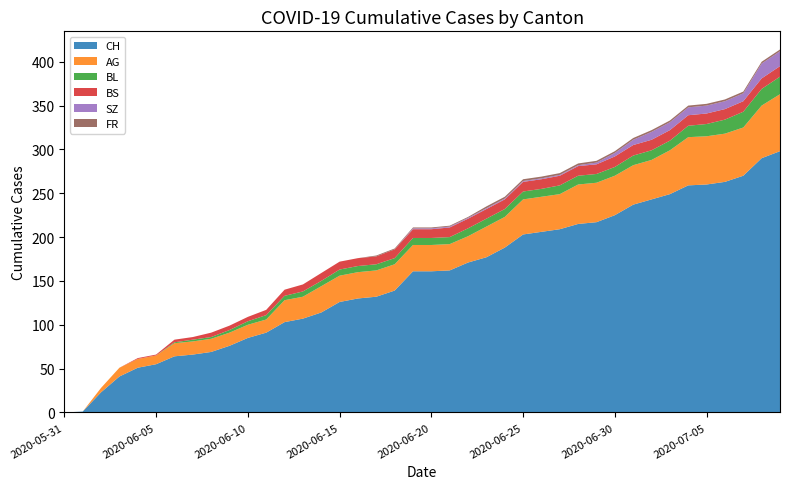

Reading right to left, list all the values displayed in this chart.

CH: 2020-07-09=298	2020-07-08=290	2020-07-07=270	2020-07-06=263	2020-07-05=260	2020-07-04=259	2020-07-03=249	2020-07-02=243	2020-07-01=237	2020-06-30=225	2020-06-29=217	2020-06-28=215	2020-06-27=209	2020-06-26=206	2020-06-25=203	2020-06-24=188	2020-06-23=177	2020-06-22=171	2020-06-21=162	2020-06-20=161	2020-06-19=161	2020-06-18=139	2020-06-17=132	2020-06-16=130	2020-06-15=126	2020-06-14=114	2020-06-13=107	2020-06-12=103	2020-06-11=91	2020-06-10=85	2020-06-09=76	2020-06-08=69	2020-06-07=66	2020-06-06=64	2020-06-05=55	2020-06-04=51	2020-06-03=41	2020-06-02=23	2020-06-01=1	2020-05-31=0
AG: 2020-07-09=65	2020-07-08=60	2020-07-07=55	2020-07-06=55	2020-07-05=55	2020-07-04=55	2020-07-03=50	2020-07-02=45	2020-07-01=45	2020-06-30=45	2020-06-29=45	2020-06-28=45	2020-06-27=40	2020-06-26=40	2020-06-25=40	2020-06-24=35	2020-06-23=35	2020-06-22=30	2020-06-21=30	2020-06-20=30	2020-06-19=30	2020-06-18=30	2020-06-17=30	2020-06-16=30	2020-06-15=30	2020-06-14=30	2020-06-13=25	2020-06-12=25	2020-06-11=15	2020-06-10=15	2020-06-09=15	2020-06-08=15	2020-06-07=15	2020-06-06=15	2020-06-05=10	2020-06-04=10	2020-06-03=10	2020-06-02=5	2020-06-01=0	2020-05-31=0
BL: 2020-07-09=20	2020-07-08=19	2020-07-07=18	2020-07-06=16	2020-07-05=14	2020-07-04=13	2020-07-03=11	2020-07-02=11	2020-07-01=11	2020-06-30=10	2020-06-29=10	2020-06-28=10	2020-06-27=10	2020-06-26=9	2020-06-25=9	2020-06-24=9	2020-06-23=9	2020-06-22=9	2020-06-21=8	2020-06-20=8	2020-06-19=8	2020-06-18=7	2020-06-17=7	2020-06-16=7	2020-06-15=7	2020-06-14=6	2020-06-13=6	2020-06-12=5	2020-06-11=5	2020-06-10=4	2020-06-09=3	2020-06-08=2	2020-06-07=2	2020-06-06=1	2020-06-05=0	2020-06-04=0	2020-06-03=0	2020-06-02=0	2020-06-01=0	2020-05-31=0
BS: 2020-07-09=12	2020-07-08=12	2020-07-07=12	2020-07-06=12	2020-07-05=12	2020-07-04=12	2020-07-03=12	2020-07-02=12	2020-07-01=12	2020-06-30=12	2020-06-29=11	2020-06-28=11	2020-06-27=11	2020-06-26=11	2020-06-25=11	2020-06-24=11	2020-06-23=11	2020-06-22=11	2020-06-21=11	2020-06-20=10	2020-06-19=10	2020-06-18=10	2020-06-17=9	2020-06-16=9	2020-06-15=9	2020-06-14=9	2020-06-13=8	2020-06-12=7	2020-06-11=6	2020-06-10=5	2020-06-09=5	2020-06-08=5	2020-06-07=3	2020-06-06=3	2020-06-05=1	2020-06-04=1	2020-06-03=0	2020-06-02=0	2020-06-01=0	2020-05-31=0
SZ: 2020-07-09=17	2020-07-08=17	2020-07-07=9	2020-07-06=9	2020-07-05=9	2020-07-04=9	2020-07-03=9	2020-07-02=9	2020-07-01=6	2020-06-30=4	2020-06-29=2	2020-06-28=1	2020-06-27=1	2020-06-26=1	2020-06-25=1	2020-06-24=1	2020-06-23=1	2020-06-22=1	2020-06-21=1	2020-06-20=1	2020-06-19=1	2020-06-18=0	2020-06-17=0	2020-06-16=0	2020-06-15=0	2020-06-14=0	2020-06-13=0	2020-06-12=0	2020-06-11=0	2020-06-10=0	2020-06-09=0	2020-06-08=0	2020-06-07=0	2020-06-06=0	2020-06-05=0	2020-06-04=0	2020-06-03=0	2020-06-02=0	2020-06-01=0	2020-05-31=0
FR: 2020-07-09=2	2020-07-08=2	2020-07-07=2	2020-07-06=2	2020-07-05=2	2020-07-04=2	2020-07-03=2	2020-07-02=2	2020-07-01=2	2020-06-30=2	2020-06-29=2	2020-06-28=2	2020-06-27=2	2020-06-26=2	2020-06-25=2	2020-06-24=2	2020-06-23=2	2020-06-22=1	2020-06-21=1	2020-06-20=1	2020-06-19=1	2020-06-18=1	2020-06-17=1	2020-06-16=0	2020-06-15=0	2020-06-14=0	2020-06-13=0	2020-06-12=0	2020-06-11=0	2020-06-10=0	2020-06-09=0	2020-06-08=0	2020-06-07=0	2020-06-06=0	2020-06-05=0	2020-06-04=0	2020-06-03=0	2020-06-02=0	2020-06-01=0	2020-05-31=0